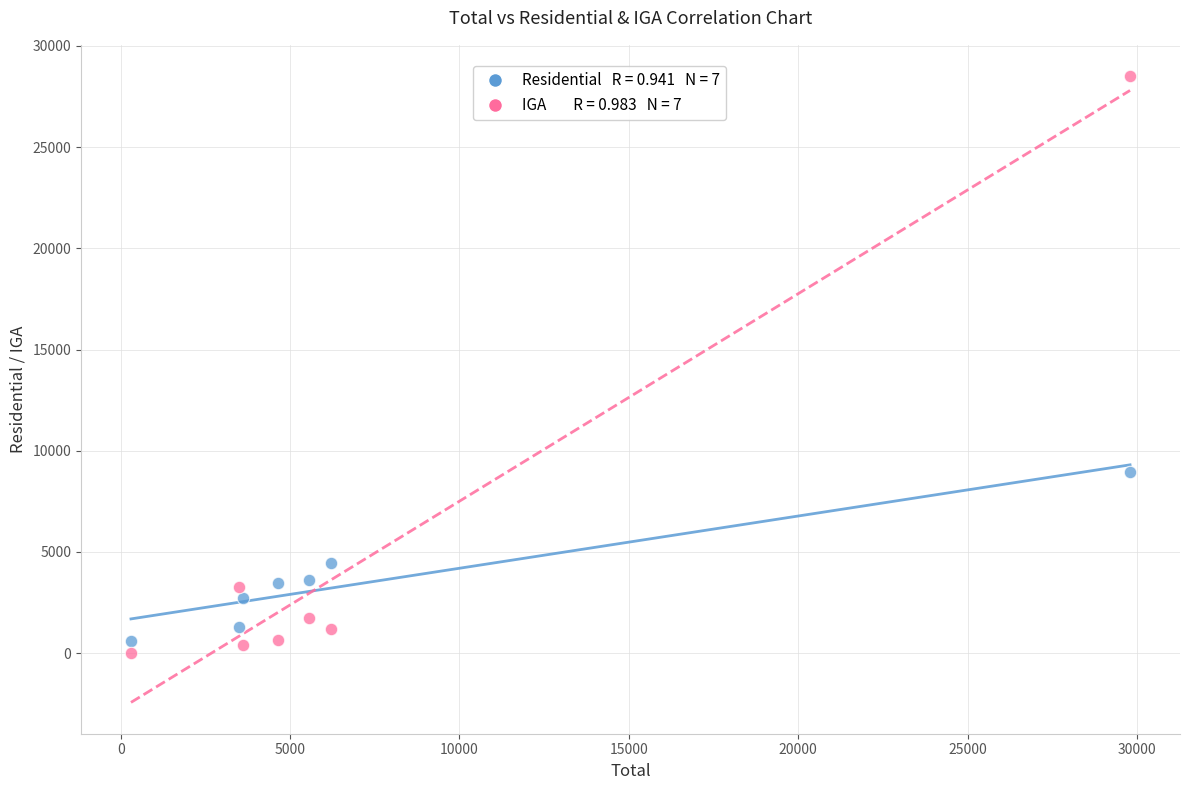

Across all data points, what is the range of Y values (max minus min)?

28510.0